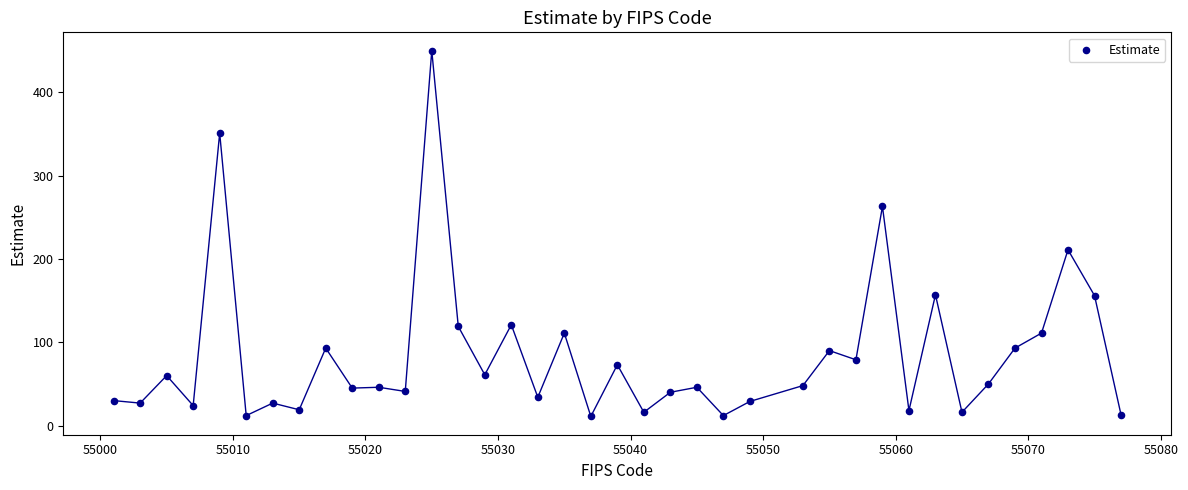

What is the range of X values (max minus min)?

76